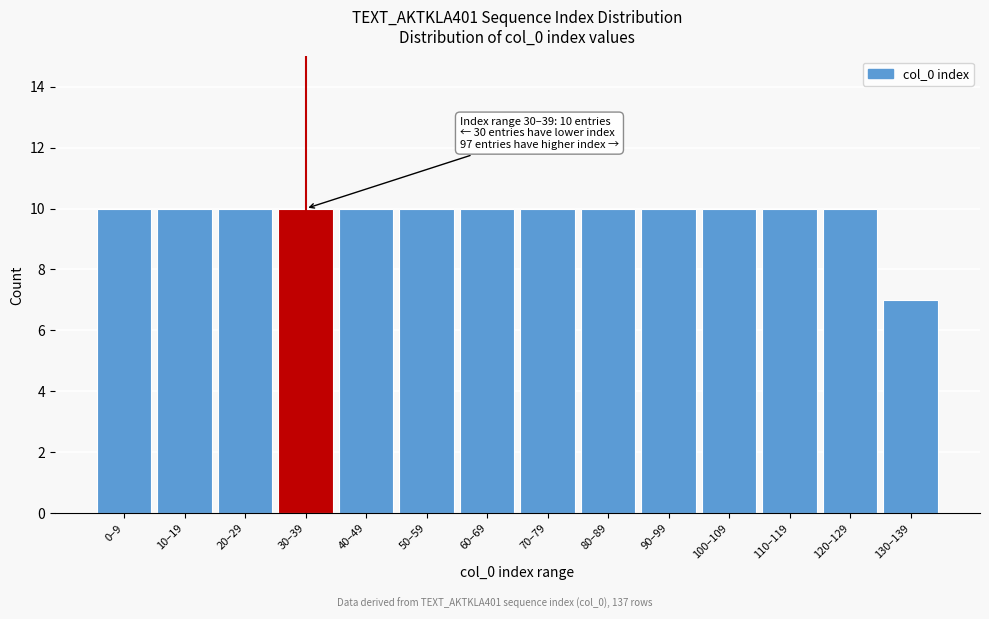

Reading left to right, transcribe all the data shown in this chart.

10	10	10	10	10	10	10	10	10	10	10	10	10	7